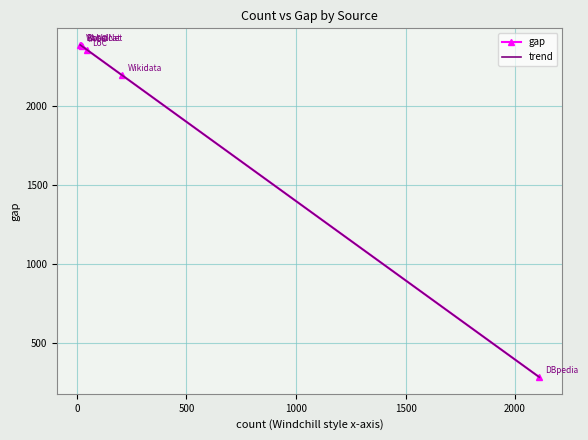

What is the maximum value for gap?

2383